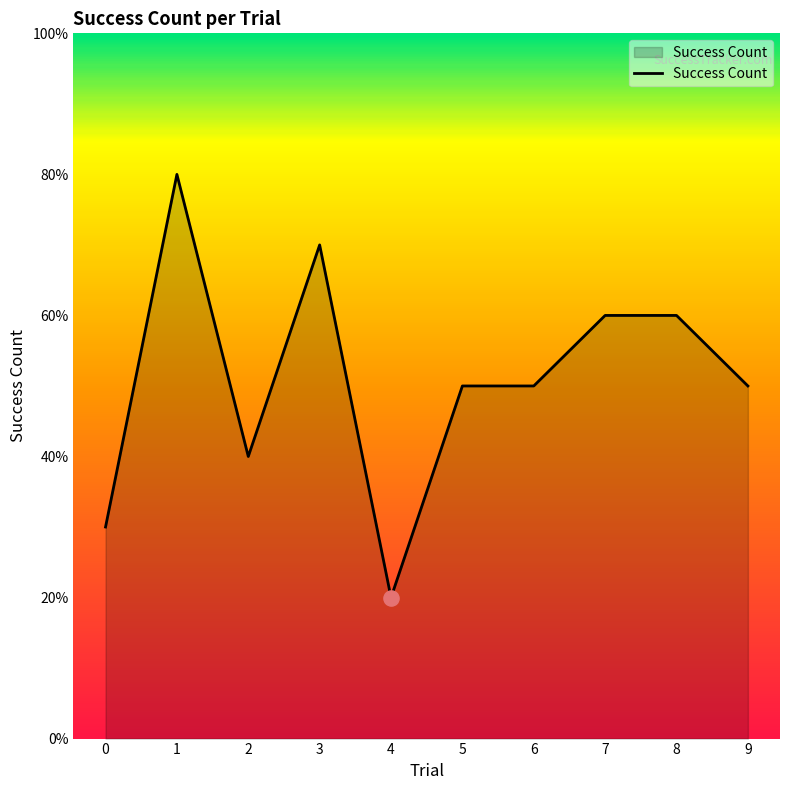

Which has a higher value, 7 or 2?

7